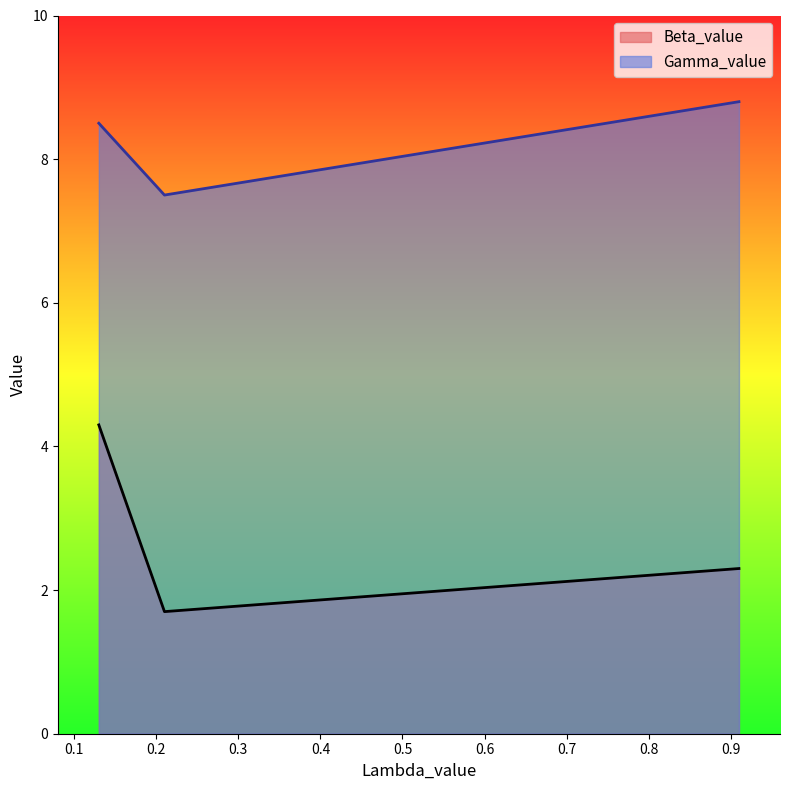

Reading right to left, what are all the values shown in this chart?

Beta_value: 0.91=2.3	0.21=1.7	0.13=4.3
Gamma_value: 0.91=8.8	0.21=7.5	0.13=8.5